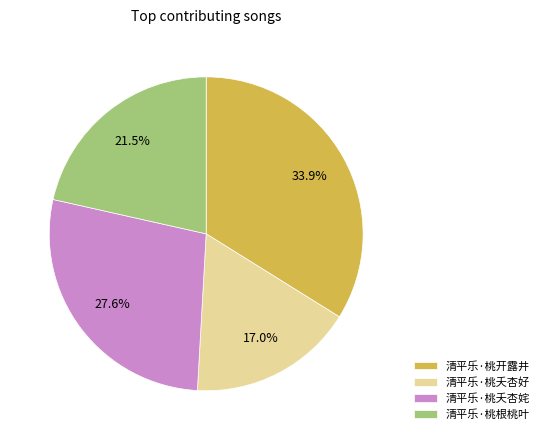

The 清平乐·桃夭杏姹 slice represents 18% of the pie. True or false?

False